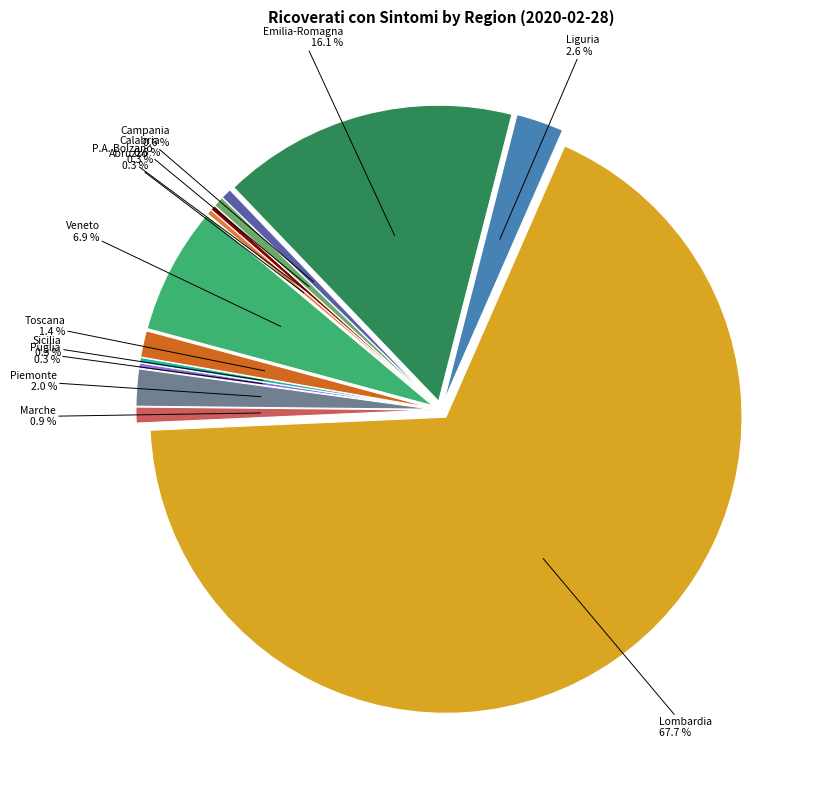

What is the change in value from Campania to Toscana?

+3